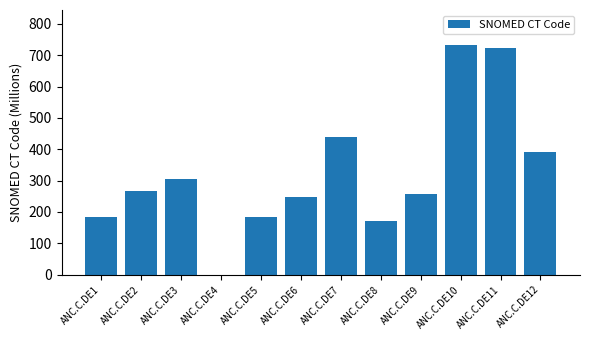

At which label is the value closest to 367?

ANC.C.DE12